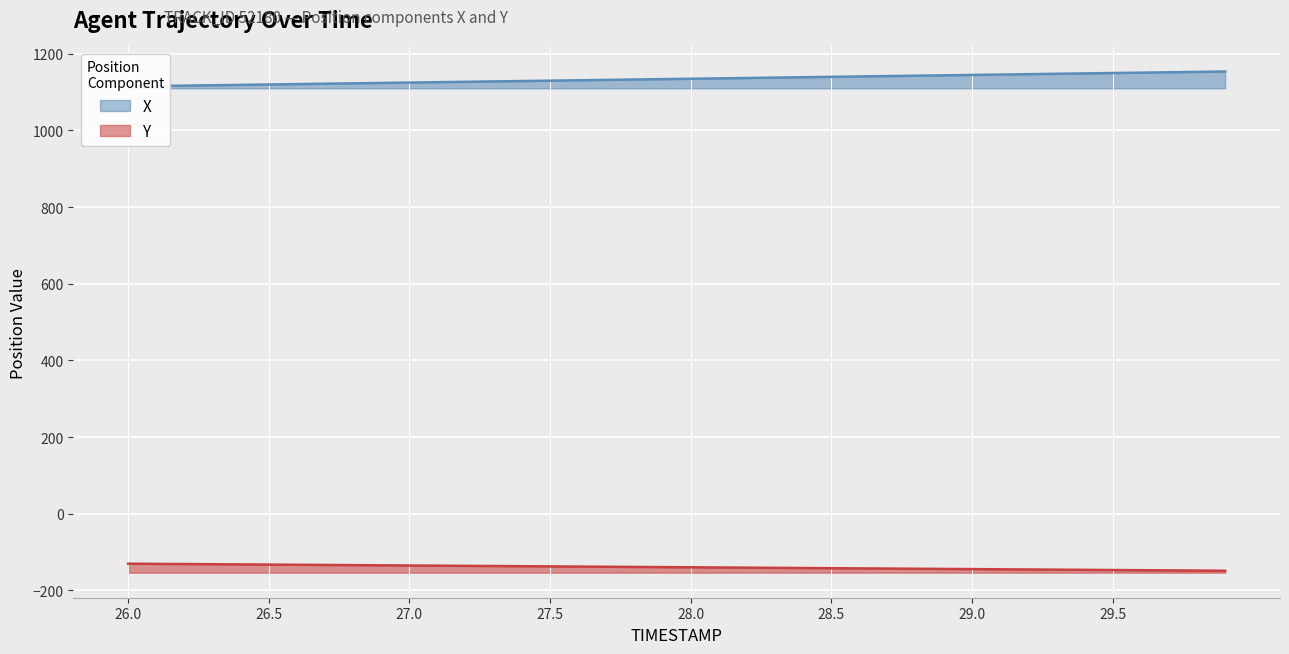

List the labels in order of Y value, smallest first.

29.9, 29.8, 29.7, 29.6, 29.5, 29.4, 29.3, 29.2, 29.1, 29.0, 28.9, 28.8, 28.7, 28.6, 28.5, 28.4, 28.3, 28.2, 28.1, 28.0, 27.9, 27.8, 27.7, 27.6, 27.5, 27.4, 27.3, 27.2, 27.1, 27.0, 26.9, 26.8, 26.7, 26.6, 26.5, 26.4, 26.3, 26.2, 26.1, 26.0